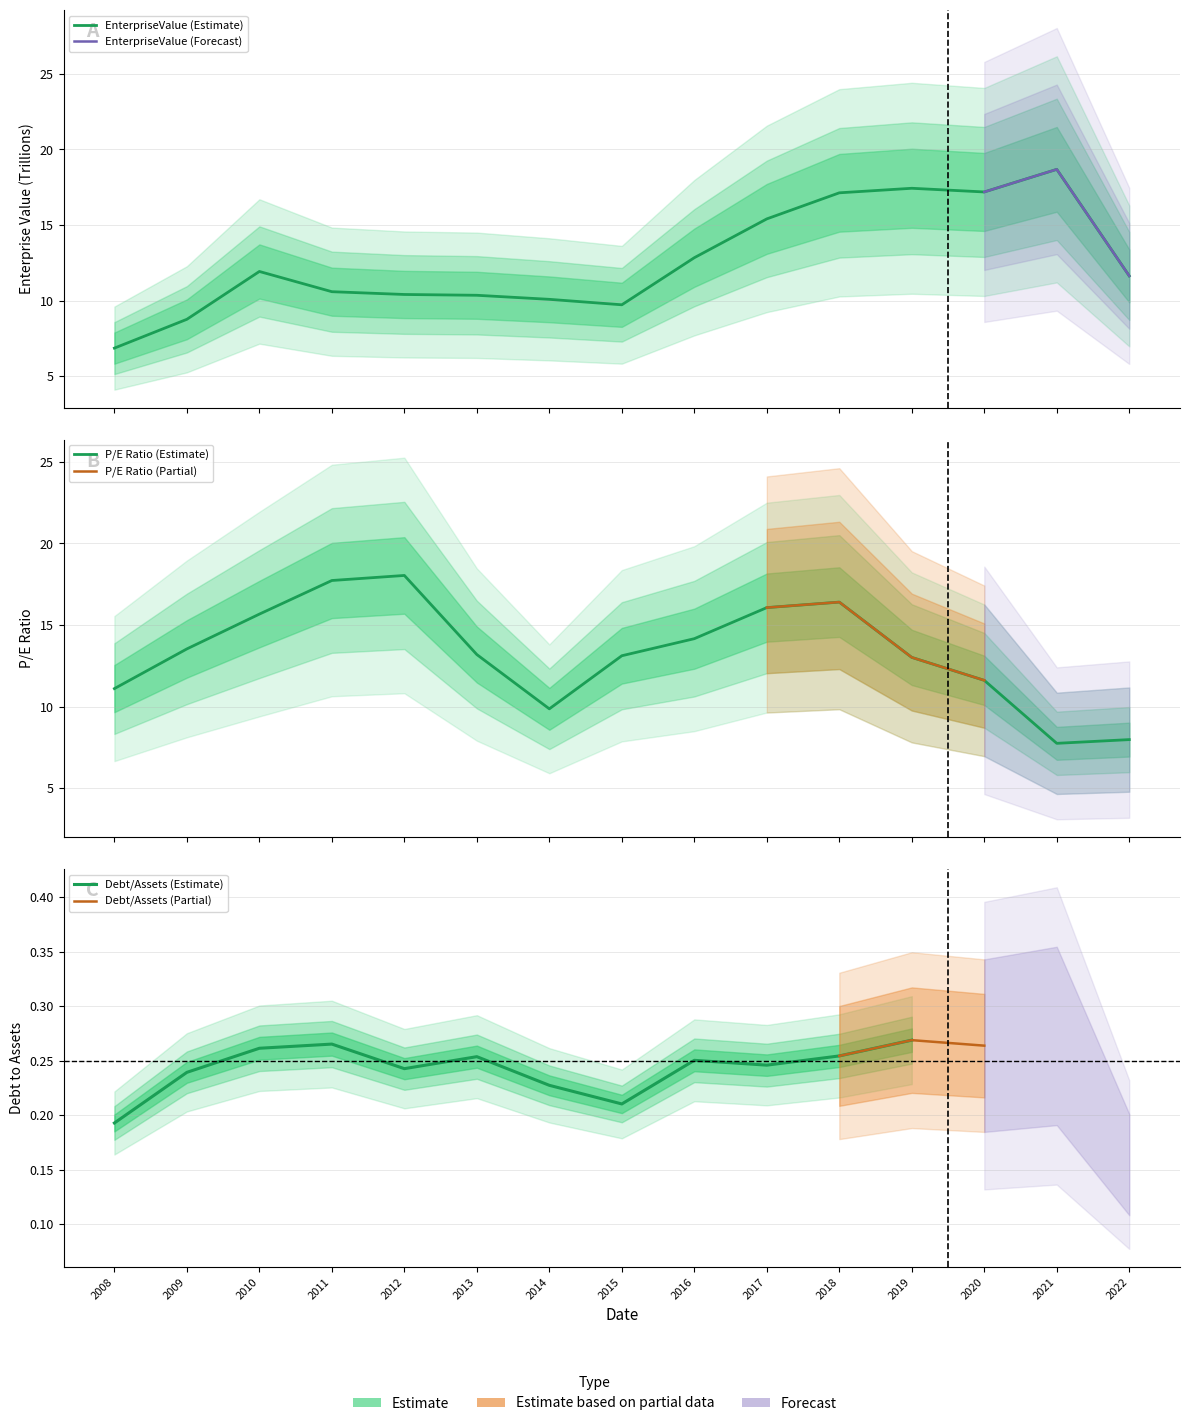

What is the value of the EnterpriseValue point at the 6th from the left?

10.4